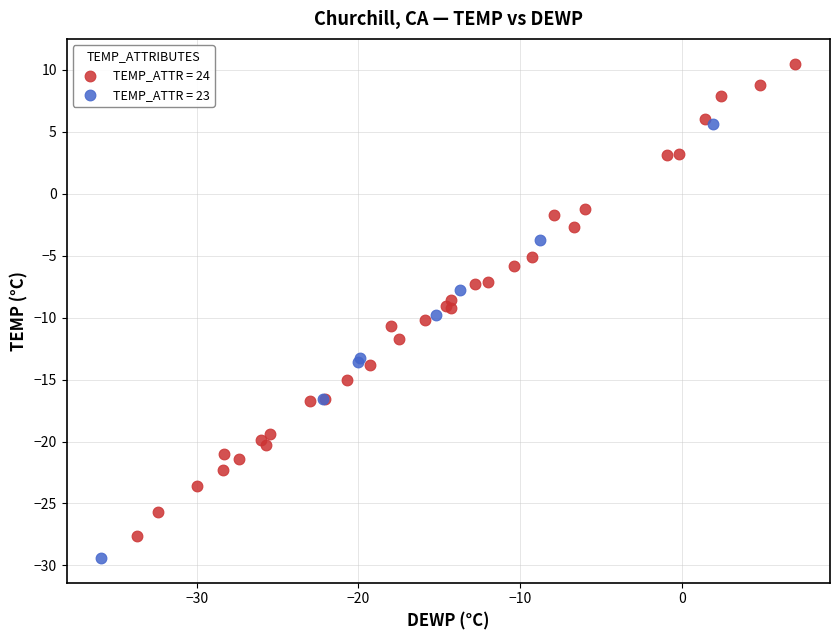

What are all the series names shown in the legend?

TEMP_ATTR = 24, TEMP_ATTR = 23